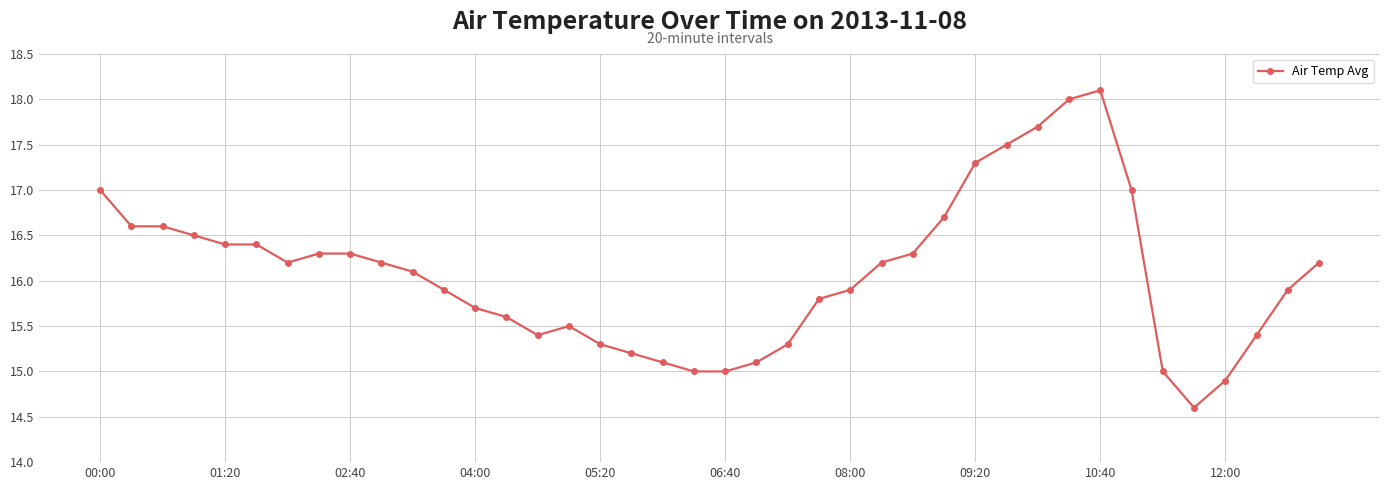

How many lines are shown in the chart?

1